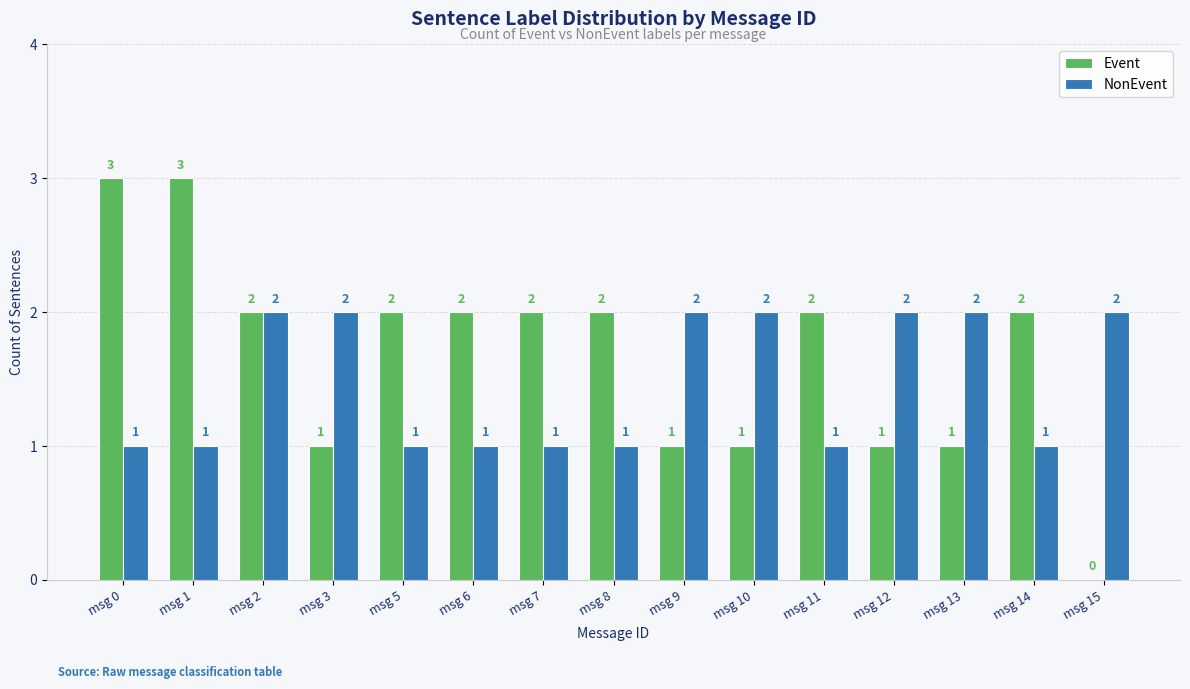

Is the value of Event at msg 12 greater than the value of NonEvent at msg 3?

No